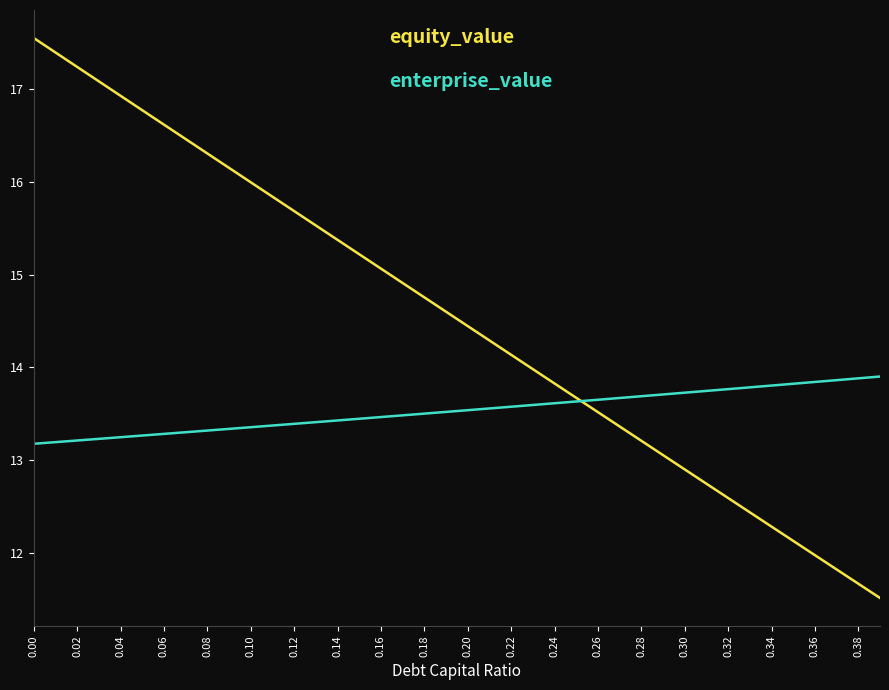

What is the greatest value displayed?

17.6